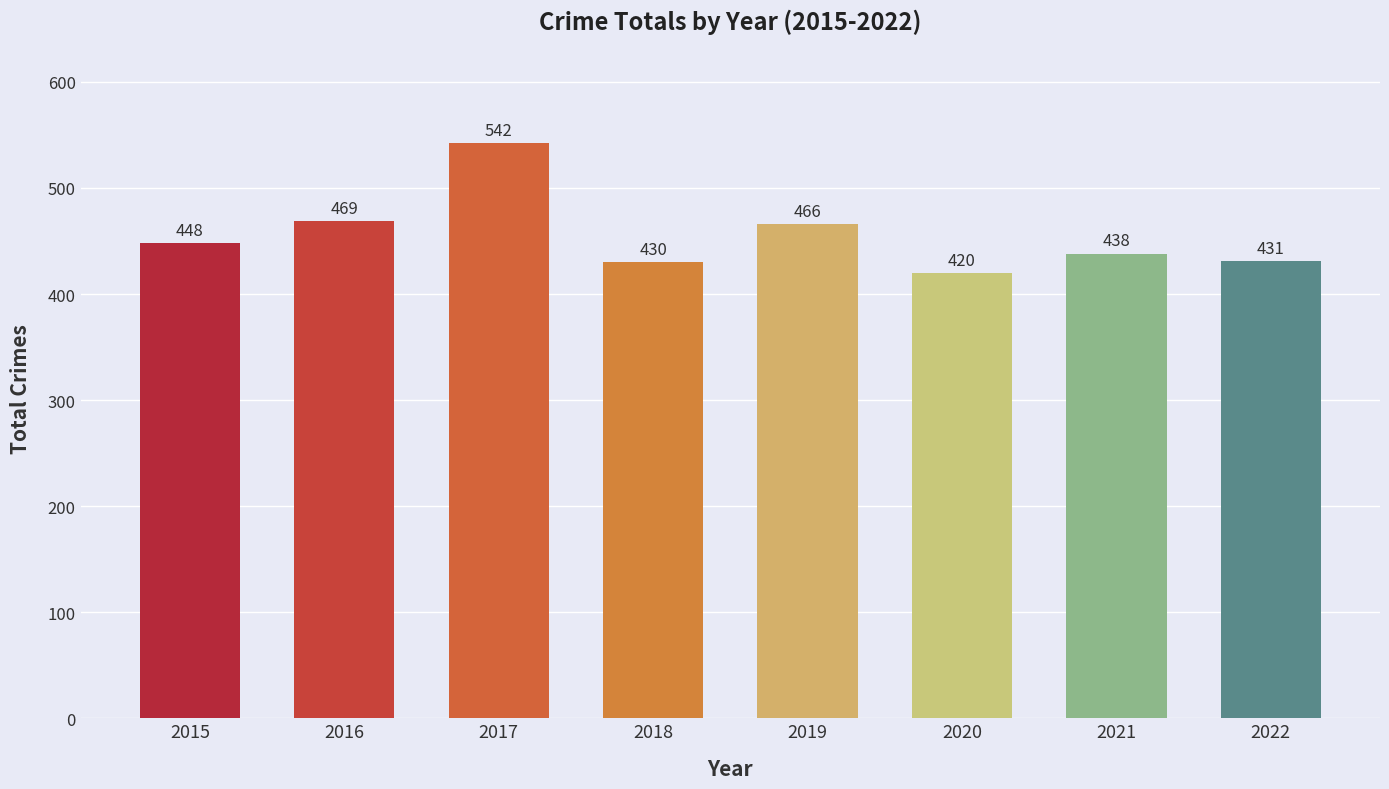

What is the value of the 3rd bar from the left?

542